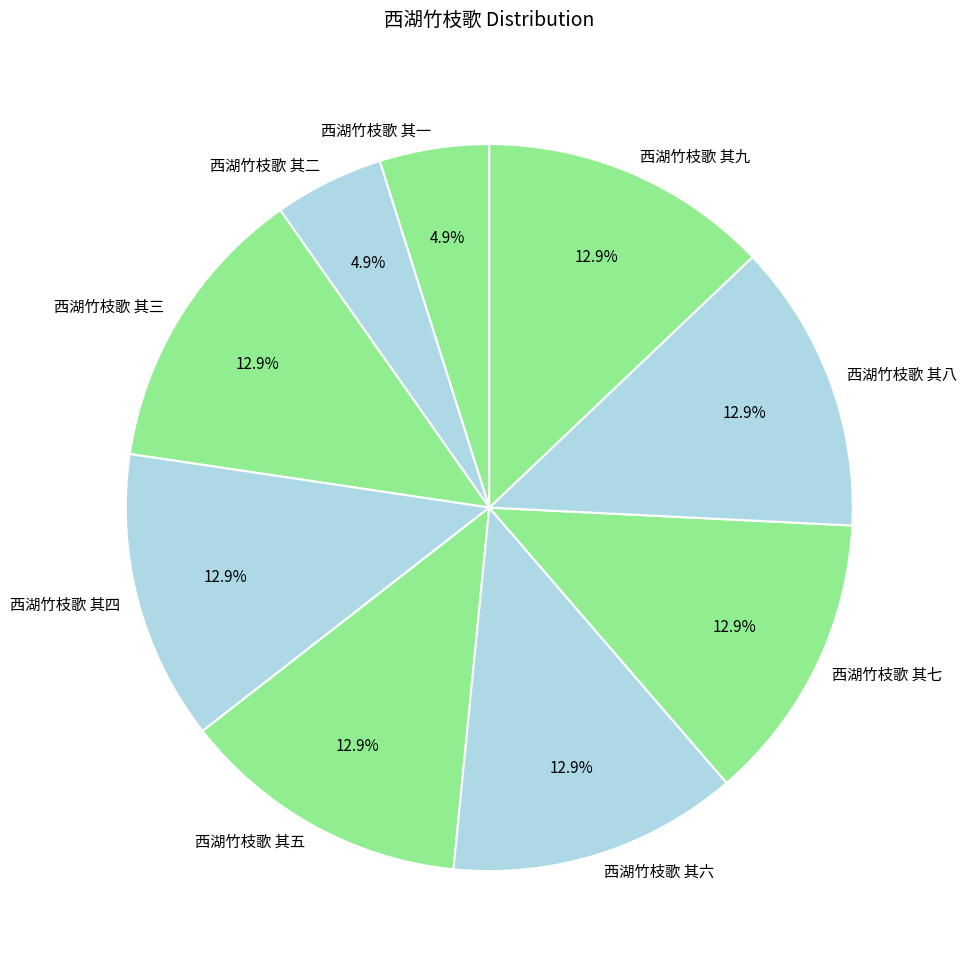

What is the total percentage of 西湖竹枝歌 其二 and 西湖竹枝歌 其六?

17.8%